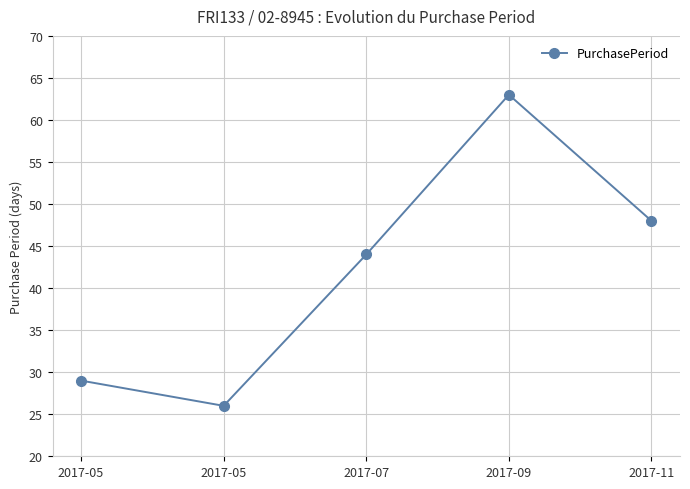

Does the chart have visible grid lines?

Yes